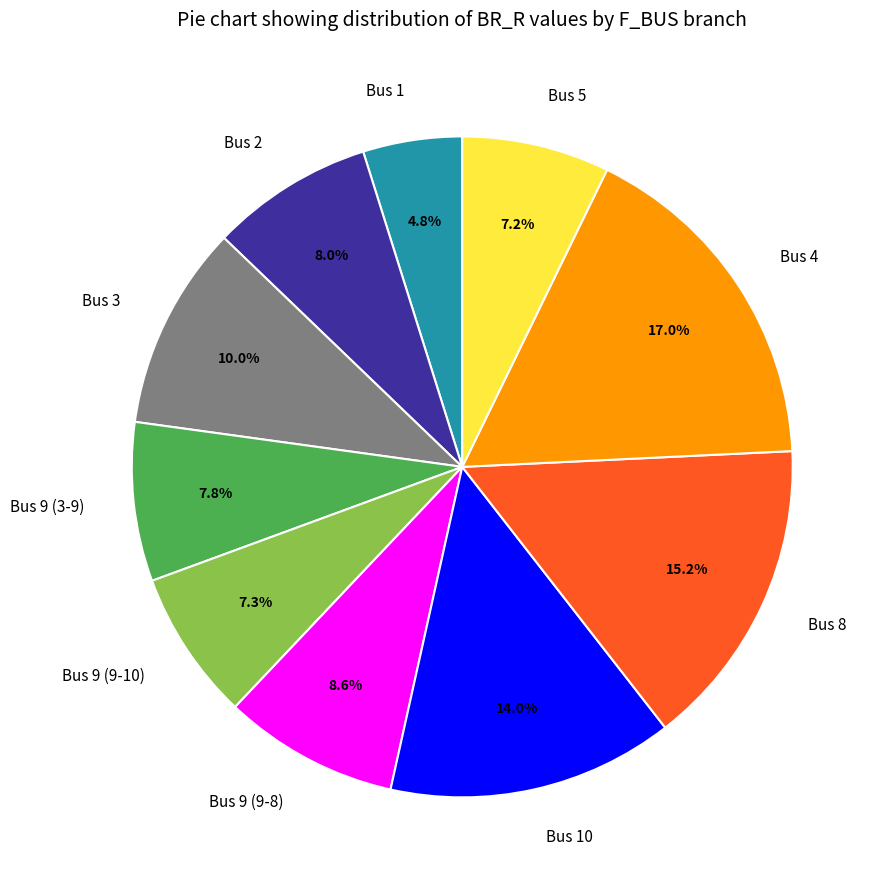

Is there a majority slice in this chart?

No